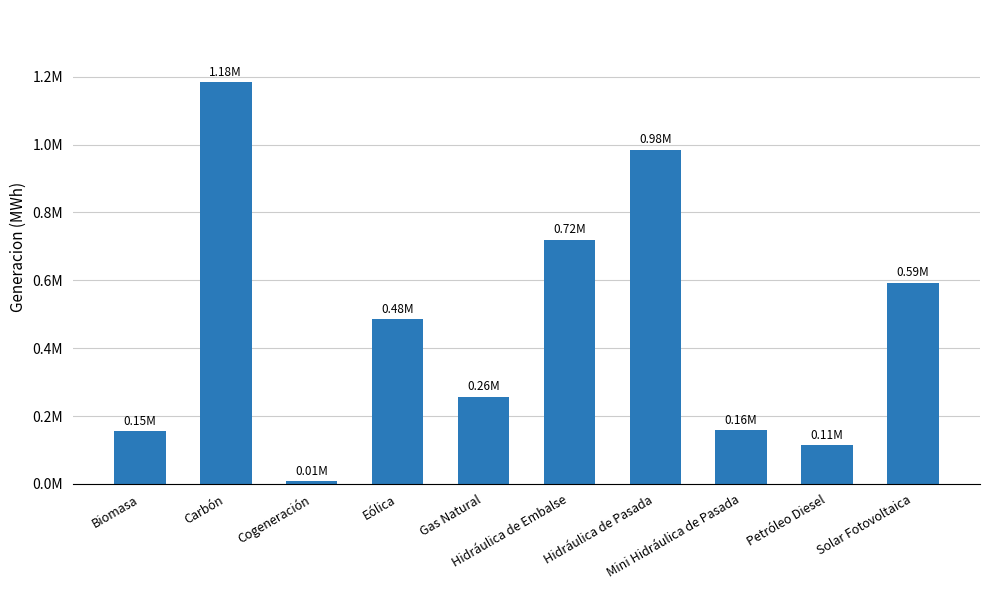

The value at Carbón is 1183435.0. True or false?

True